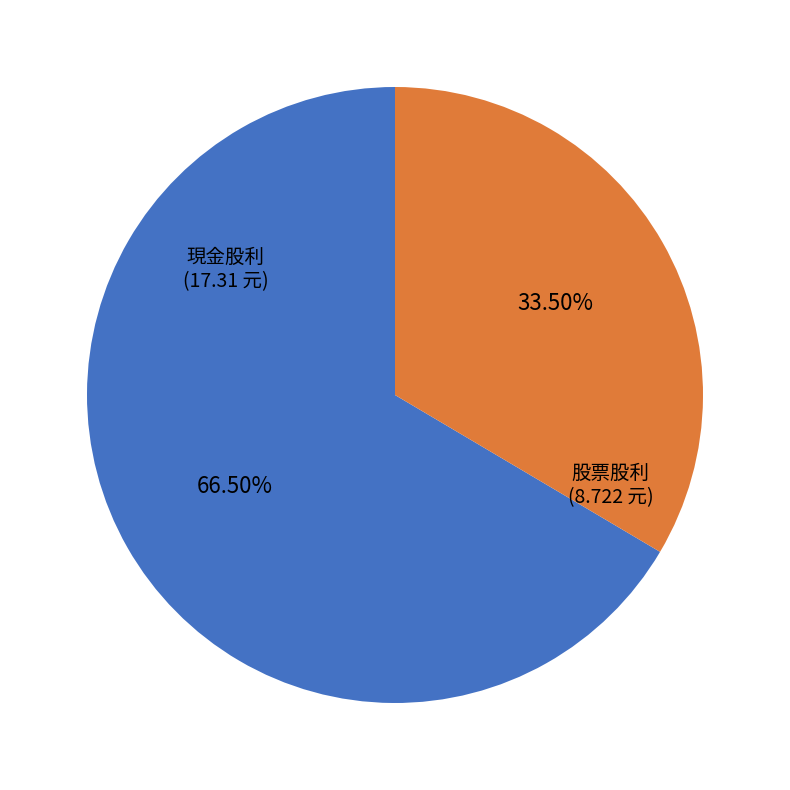

To the nearest percent, what is the average slice percentage?

50%